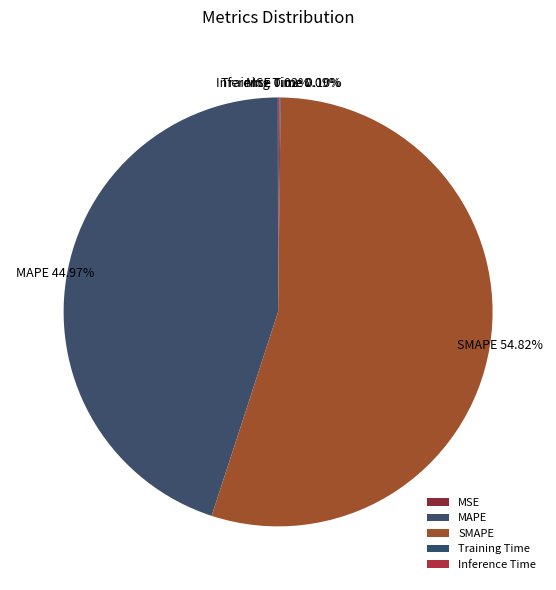

What is the largest slice in the pie chart?

SMAPE